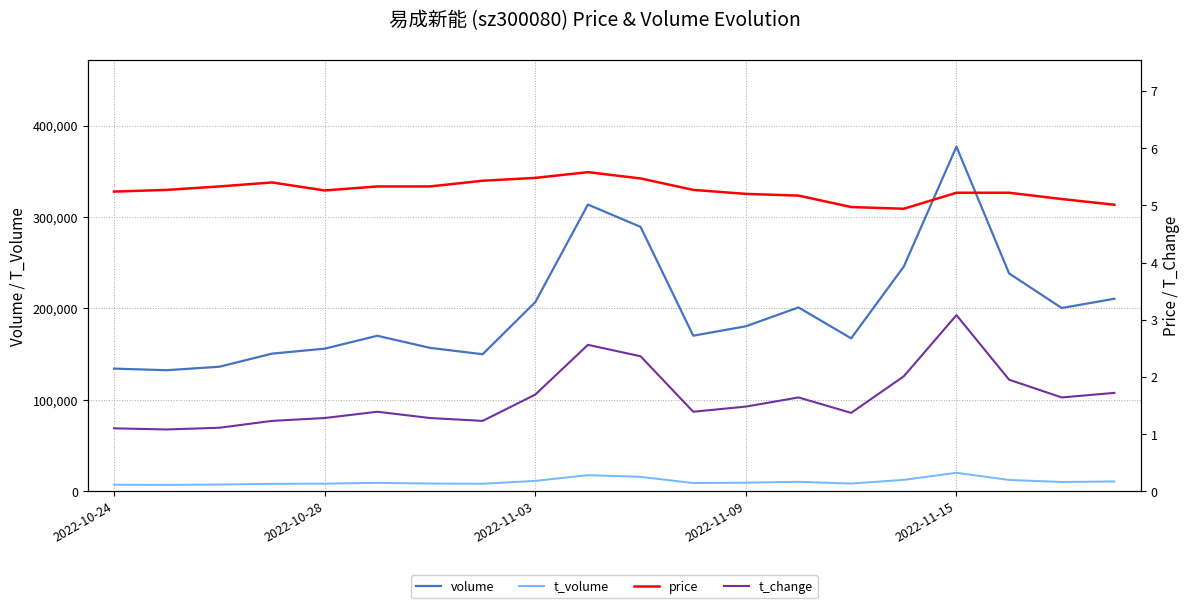

Is it true that t_change equals 1.4 at 14?

True